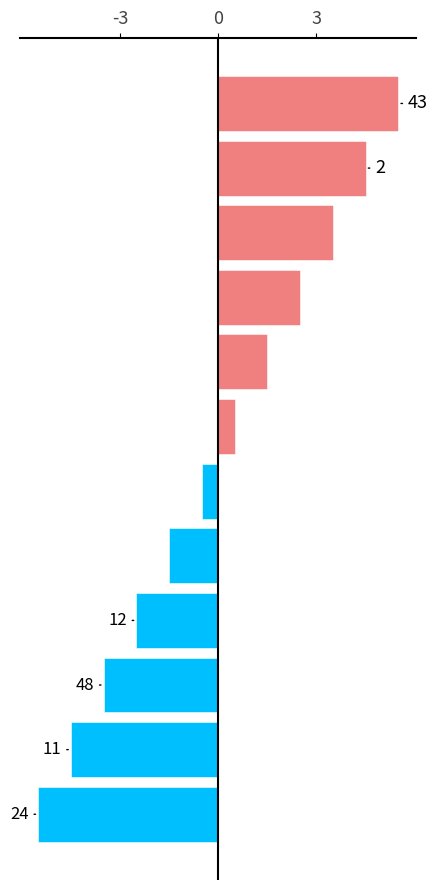

How many bars are there in total?

12